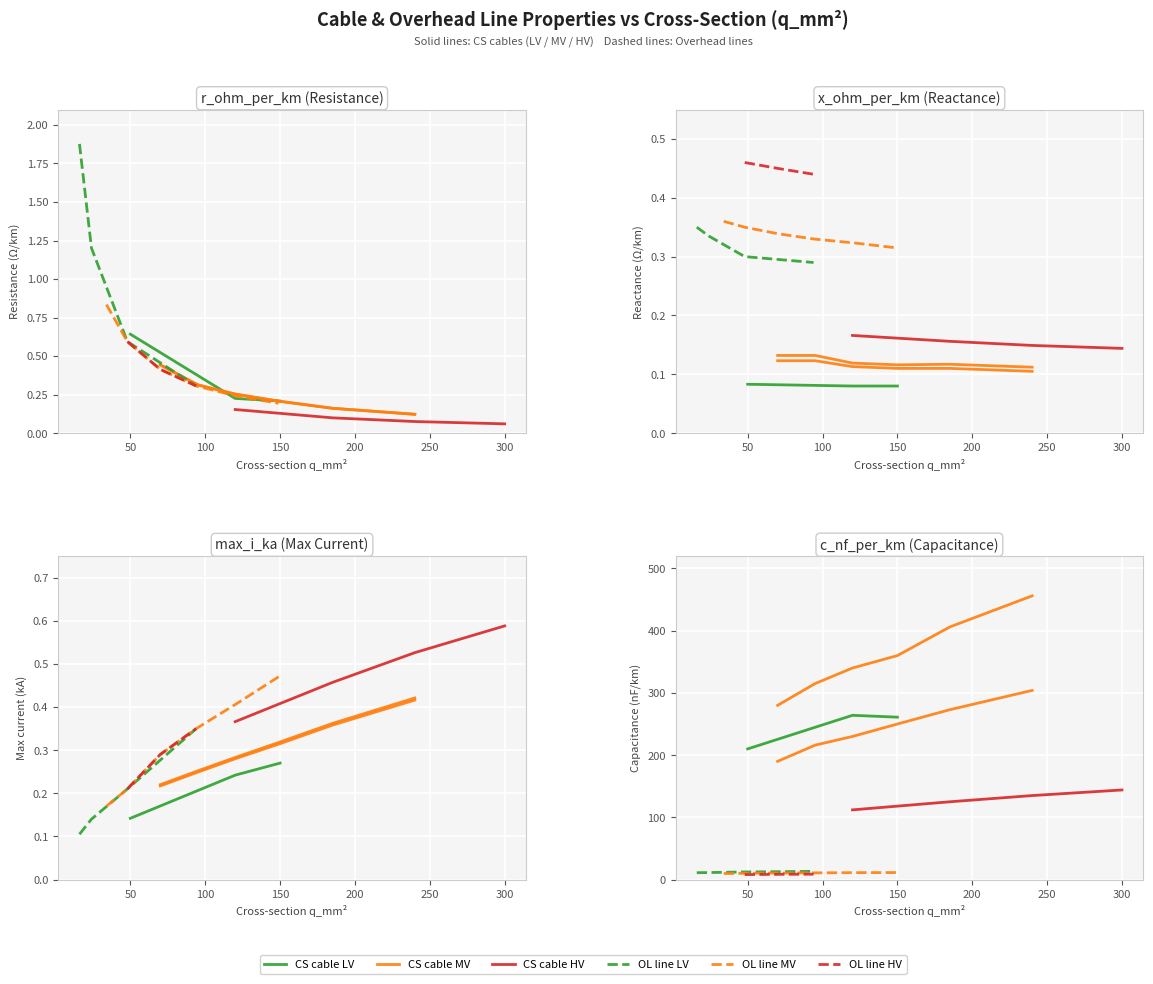

What is the spread (max minus min) of values at 6?

314.9